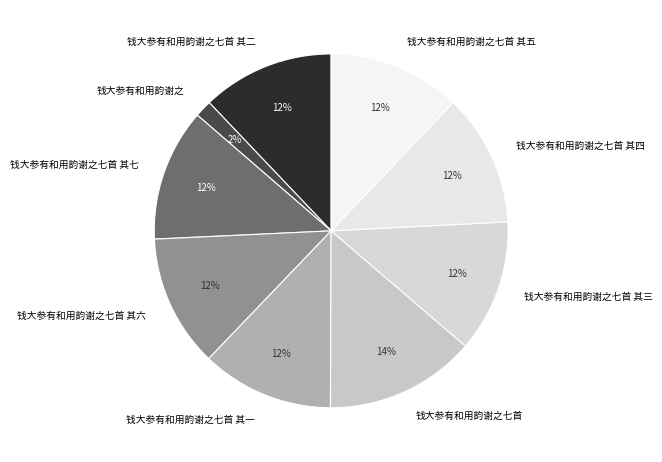

Is the sum of 钱大参有和用韵谢之七首 其七 and 钱大参有和用韵谢之七首 其三 greater than half?

No